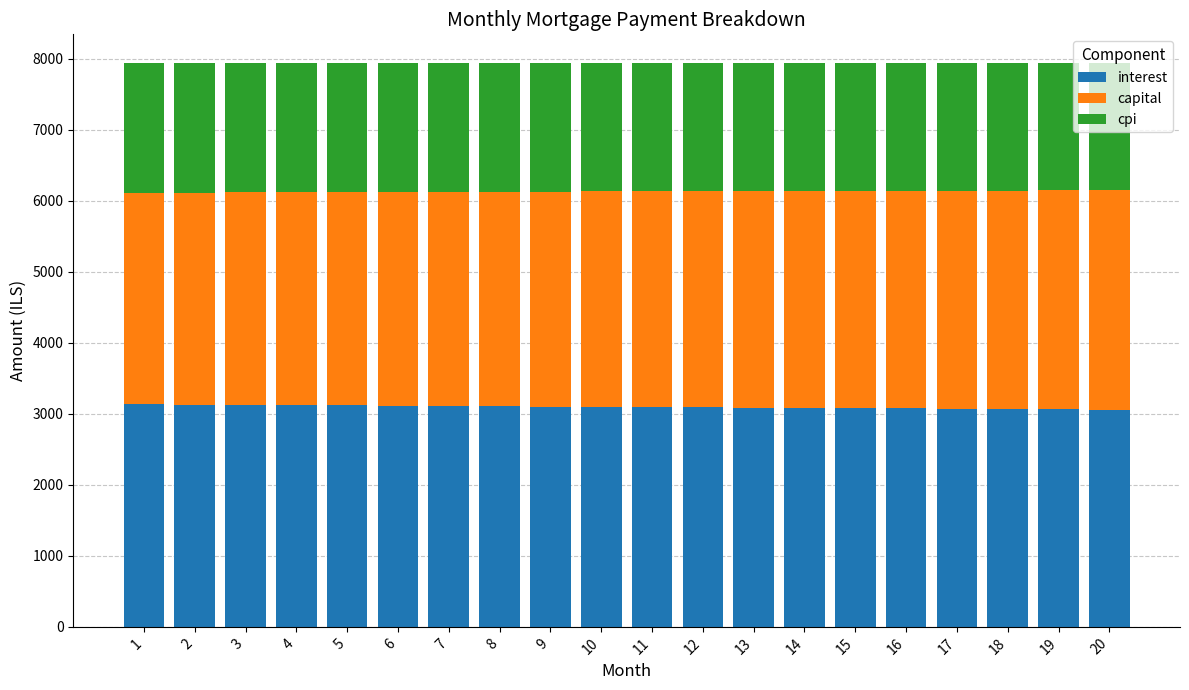

What is the total value across all series at 12?

7939.3